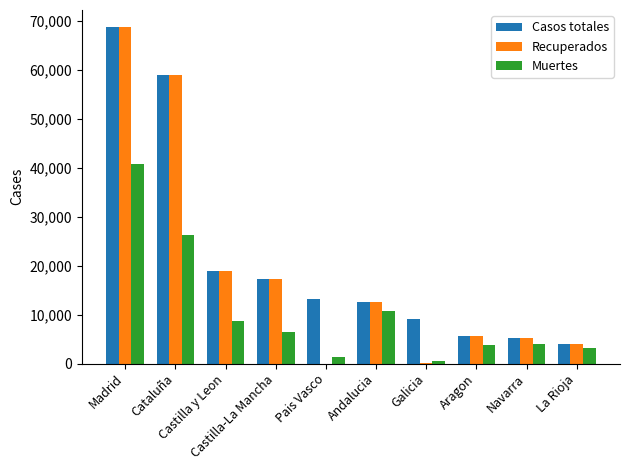

What is the sum of all Casos totales values?

213918